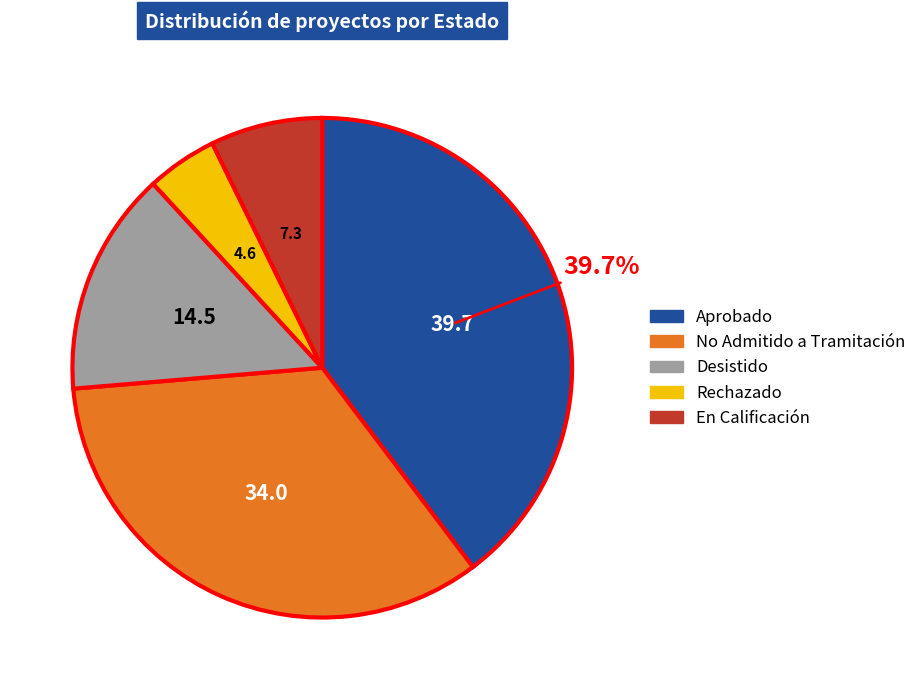

How many slices are in this pie chart?

5